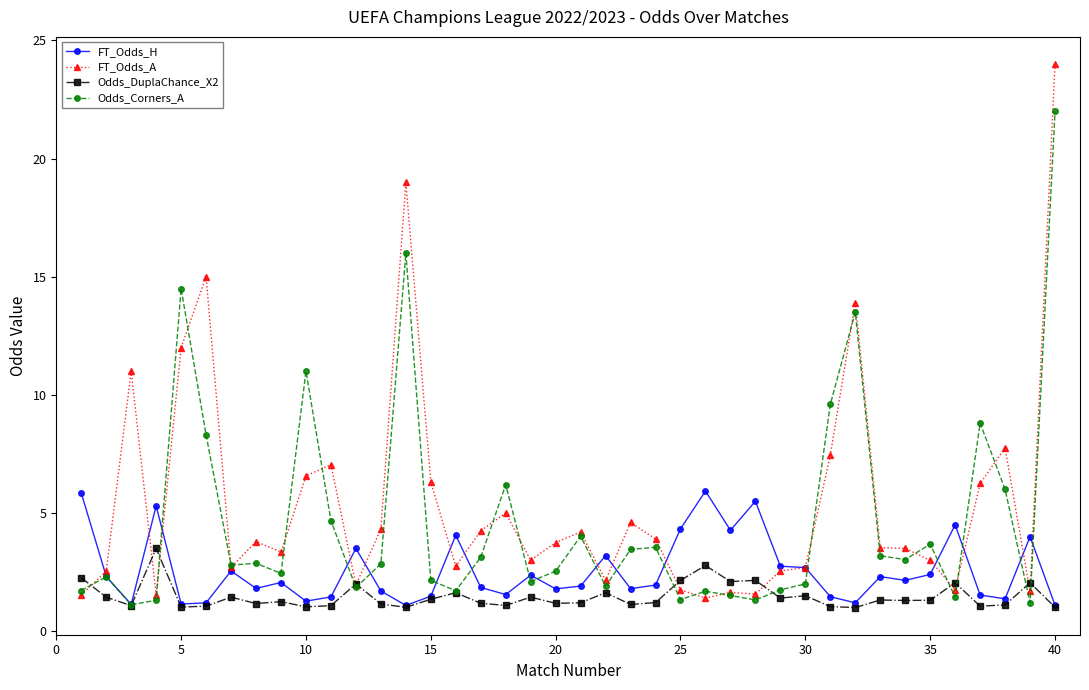

What are all the series names shown in the legend?

FT_Odds_H, FT_Odds_A, Odds_DuplaChance_X2, Odds_Corners_A